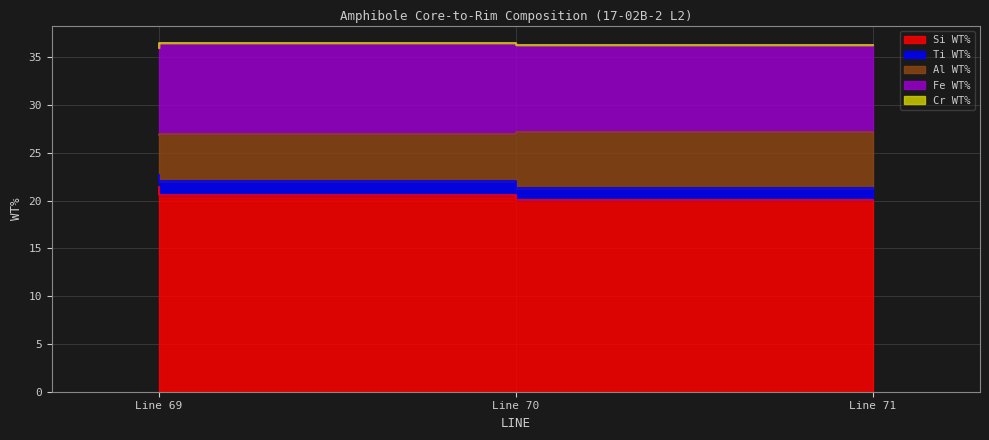

List the series in order of their peak value, lowest first.

Cr WT%, Ti WT%, Al WT%, Fe WT%, Si WT%